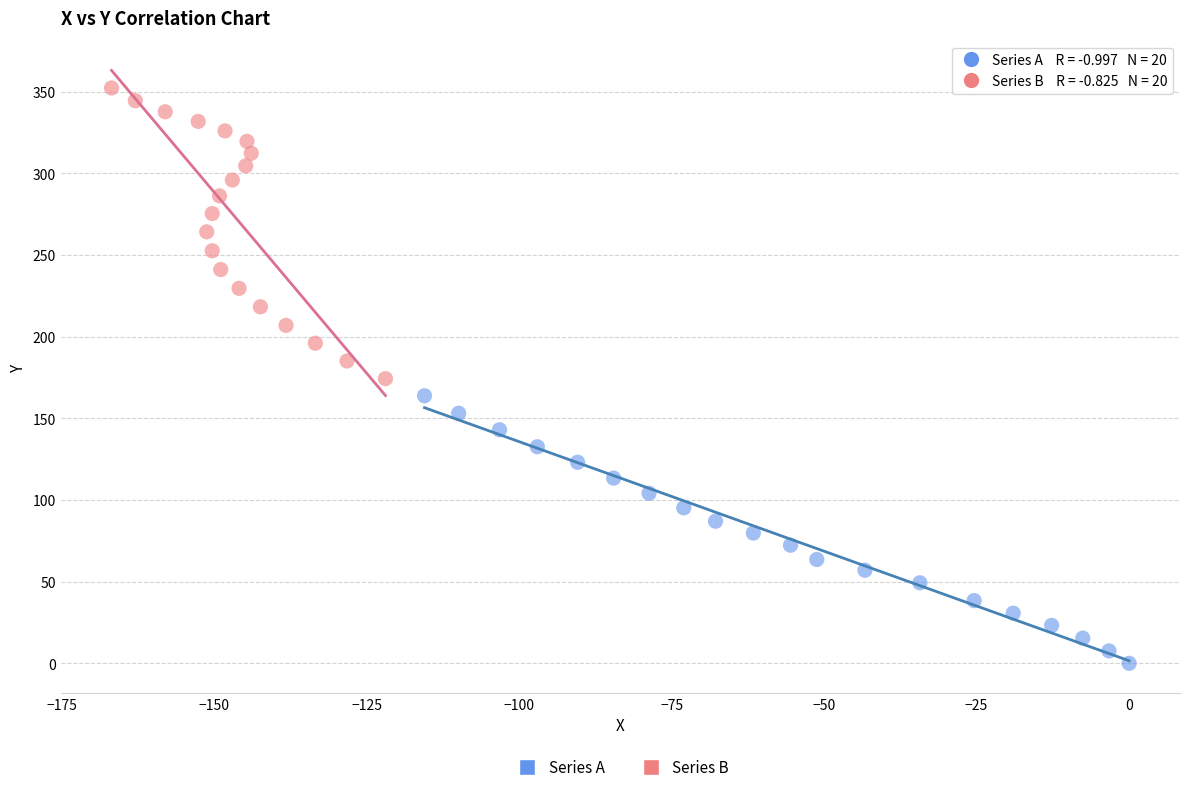

Which series reaches the minimum Y coordinate?

Series A